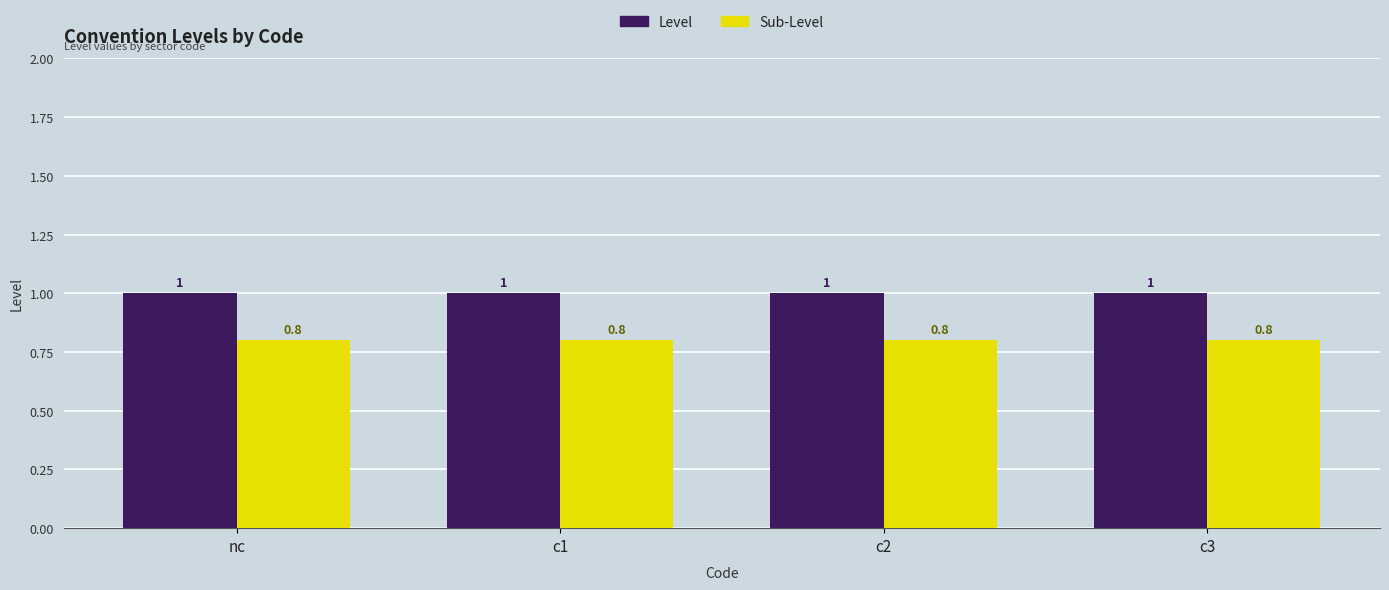

The Sub-Level series shows 0.3 at c2. True or false?

False